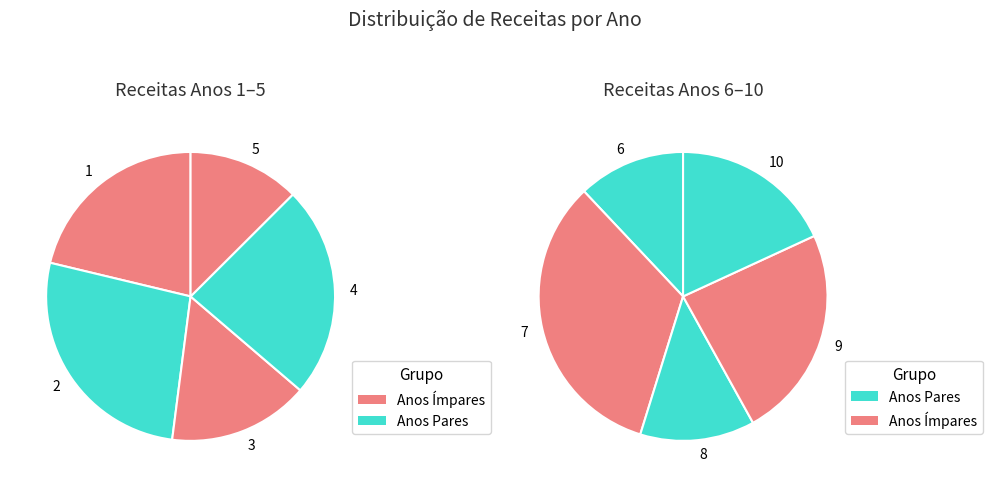

The 3 slice represents 19% of the pie. True or false?

False